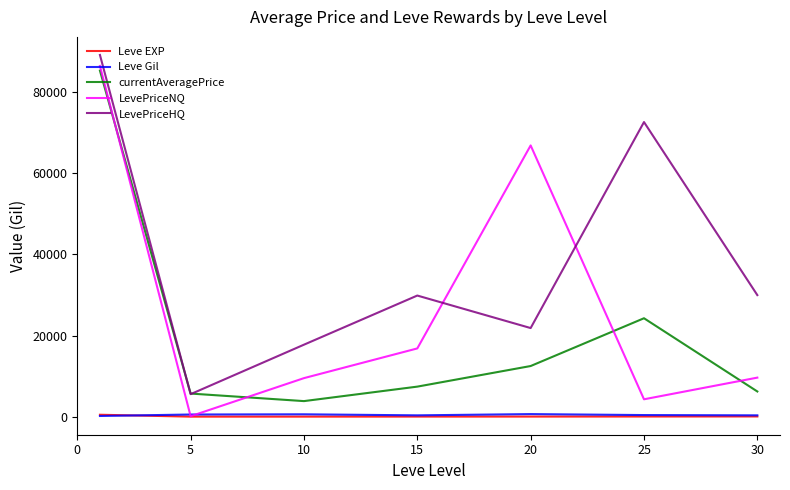

What are all the series names shown in the legend?

Leve EXP, Leve Gil, currentAveragePrice, LevePriceNQ, LevePriceHQ